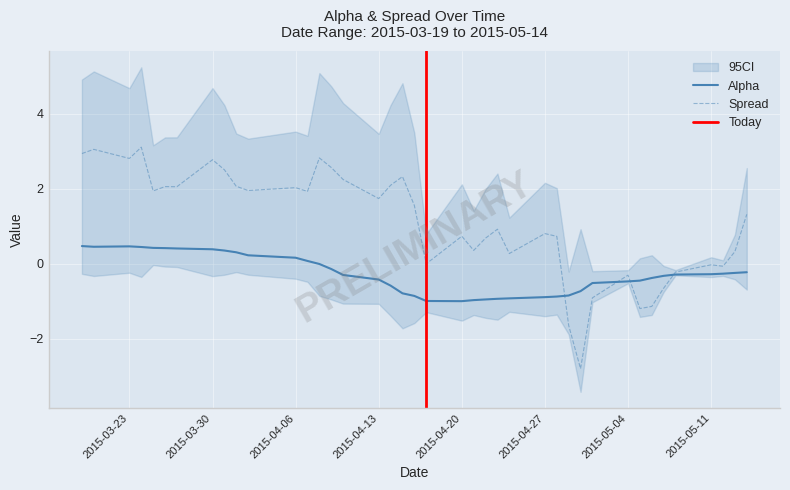

What is the sum of all spread values?

43.8